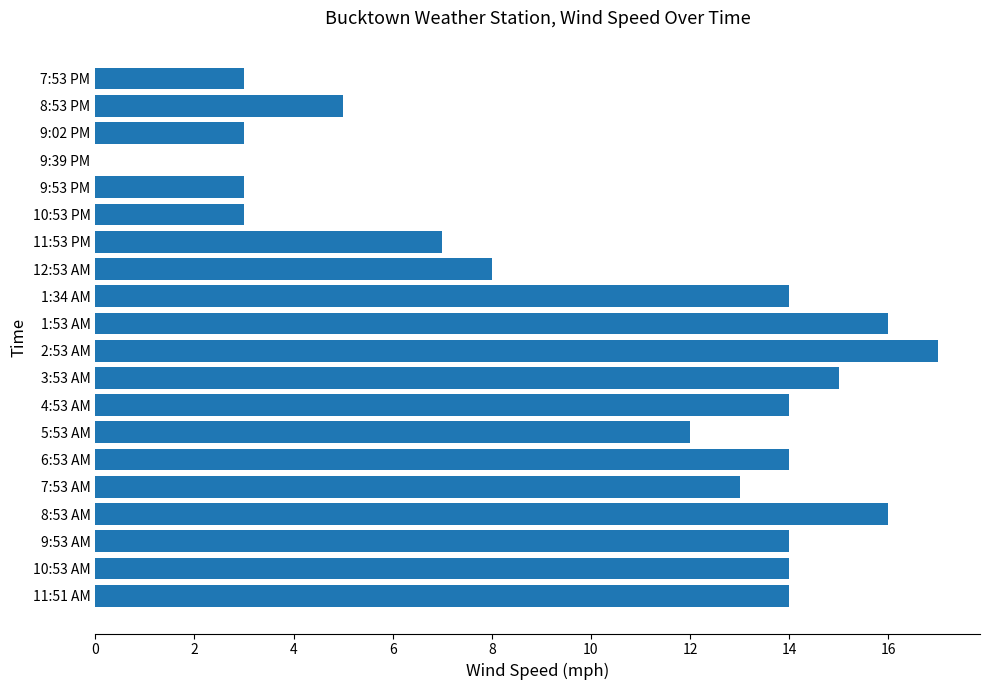

Where is the data nearest to the value 8?

12:53 AM